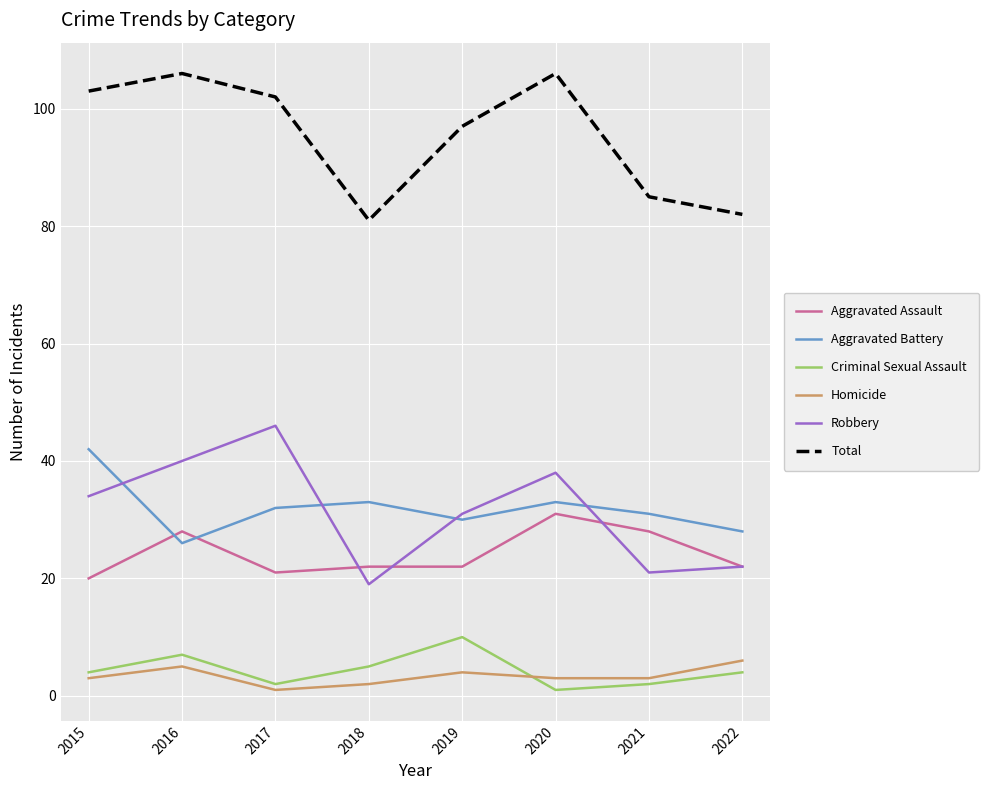

What is the sum of the Aggravated Assault values at 2017 and 2015?

41